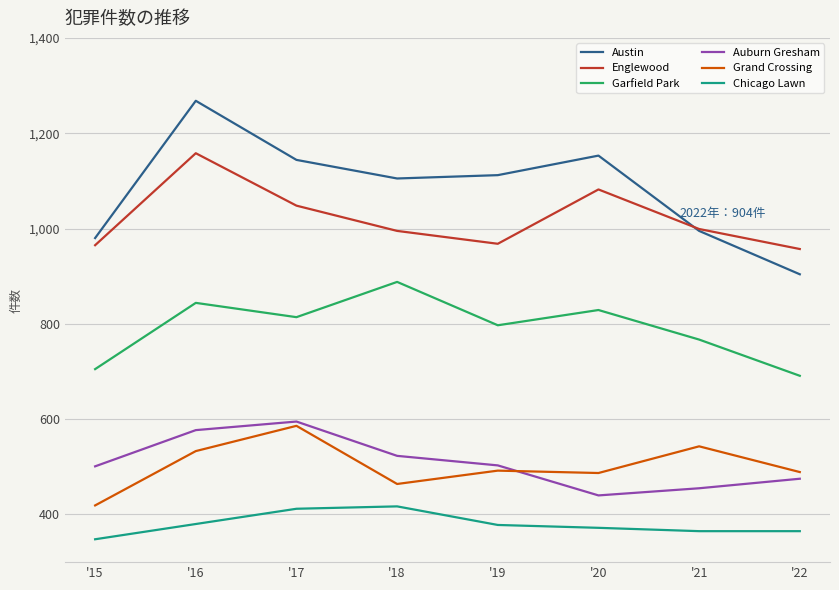

Which series has the widest spread of values?

Austin